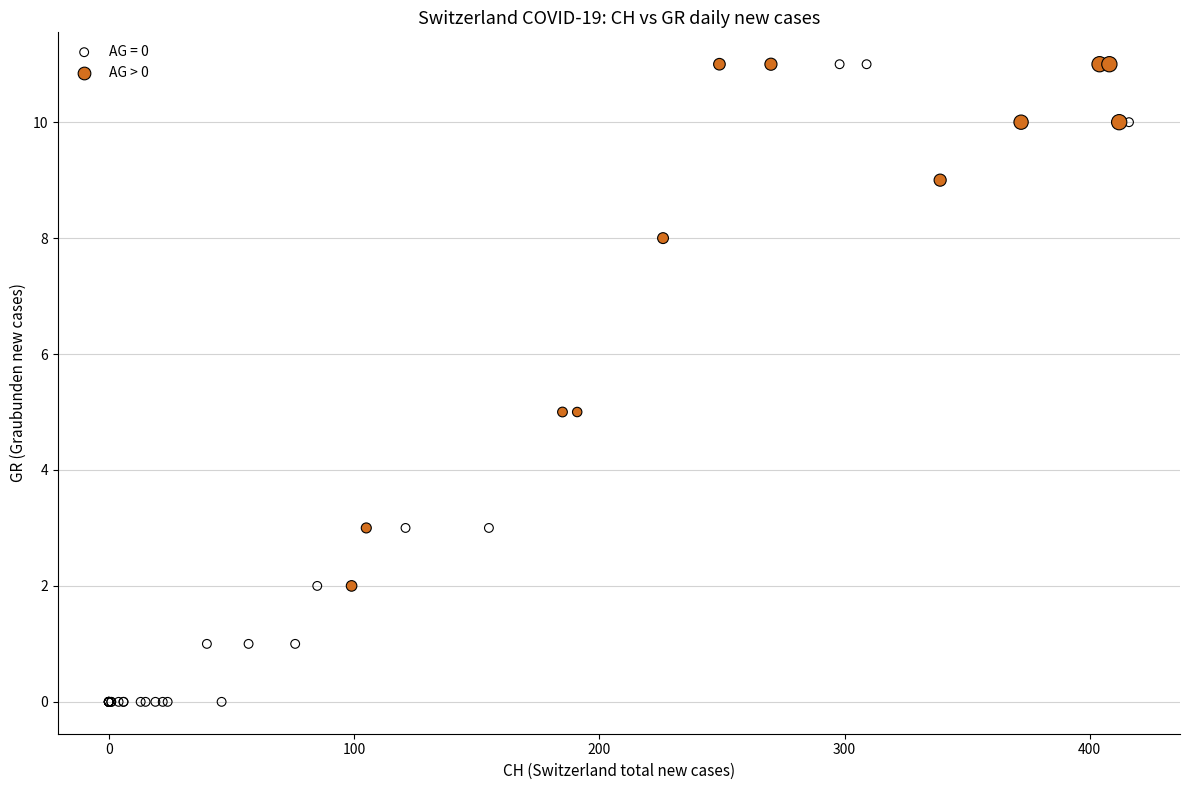

Which series has the largest Y range (max minus min)?

AG = 0